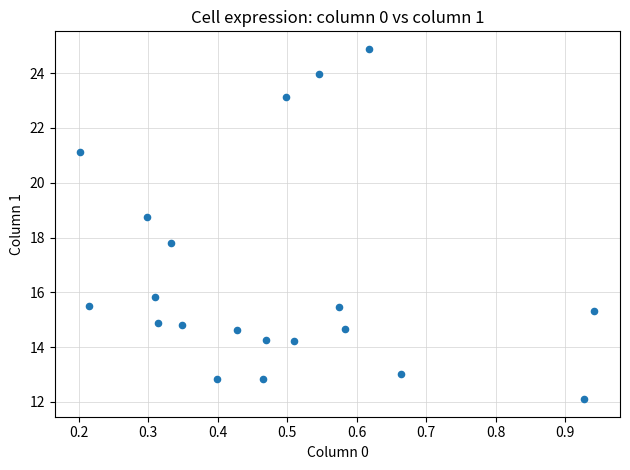

What is the range of Y values (max minus min)?

12.8